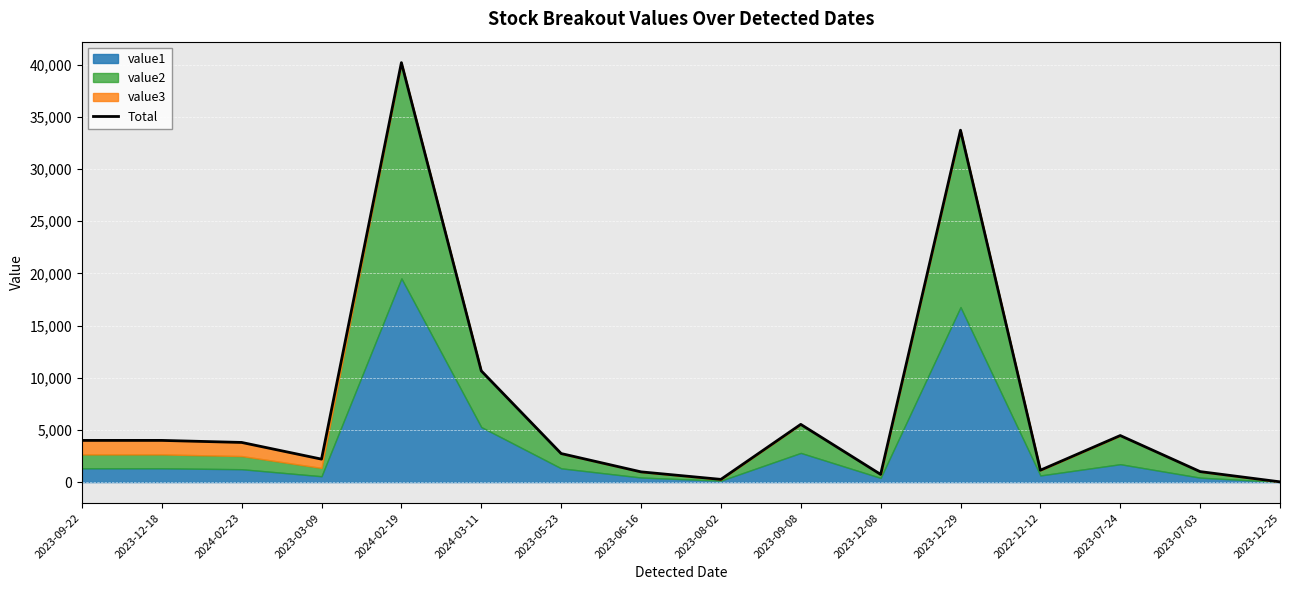

The chart shows a value of 7835.0 at 2023-07-24. True or false?

False